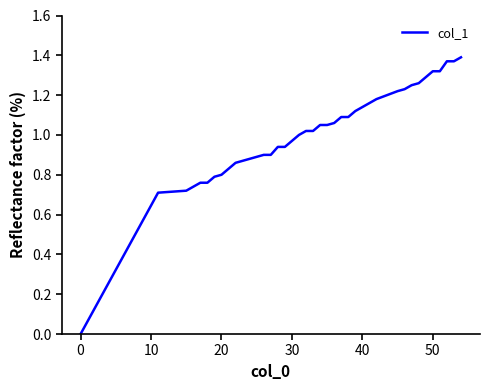

The value at 0 is -0.5. True or false?

False